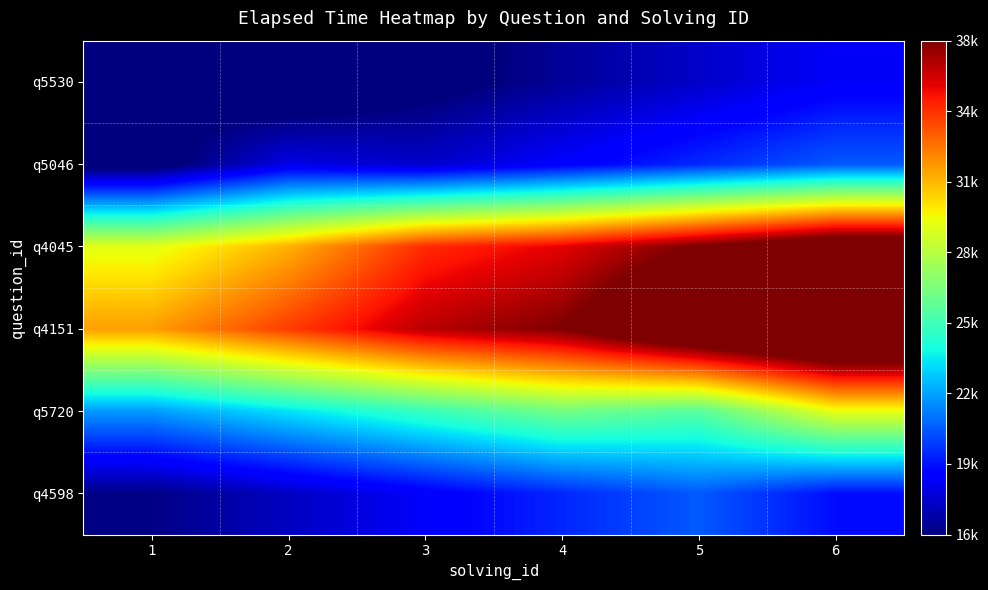

Which series has the widest spread of values?

q4151